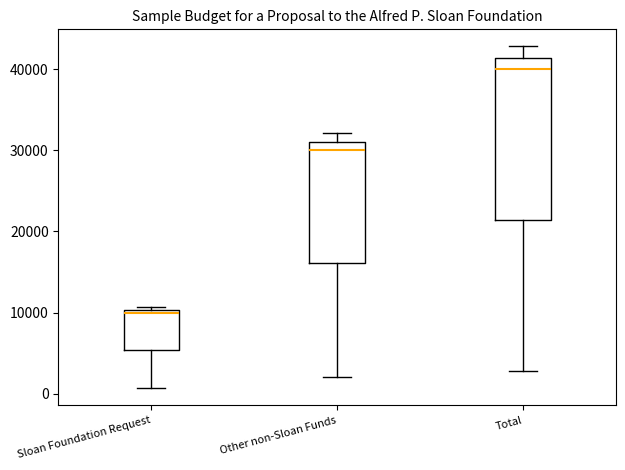

Reading left to right, transcribe this box plot: for each box, give where its median line is, the range the box spans, and where its two whiskers end, as read against the y-axis. The values are not printed on the chart, so give them approximately, as read against the axis.

Sloan Foundation Request: median 10000 (just below the box's upper edge), box 5000 to 10000, whiskers 1000 to 11000
Other non-Sloan Funds: median 30000, box 16000 to 31000, whiskers 2000 to 32000
Total: median 40000, box 21000 to 41000, whiskers 3000 to 43000